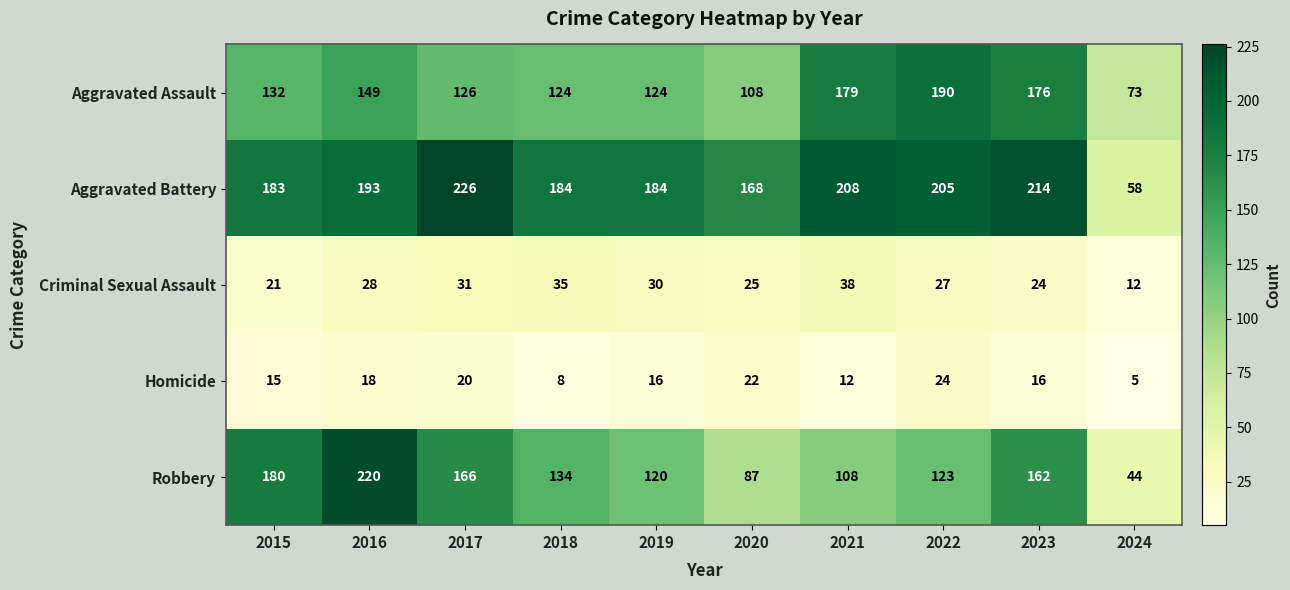

What is the sum of all Criminal Sexual Assault values?

271